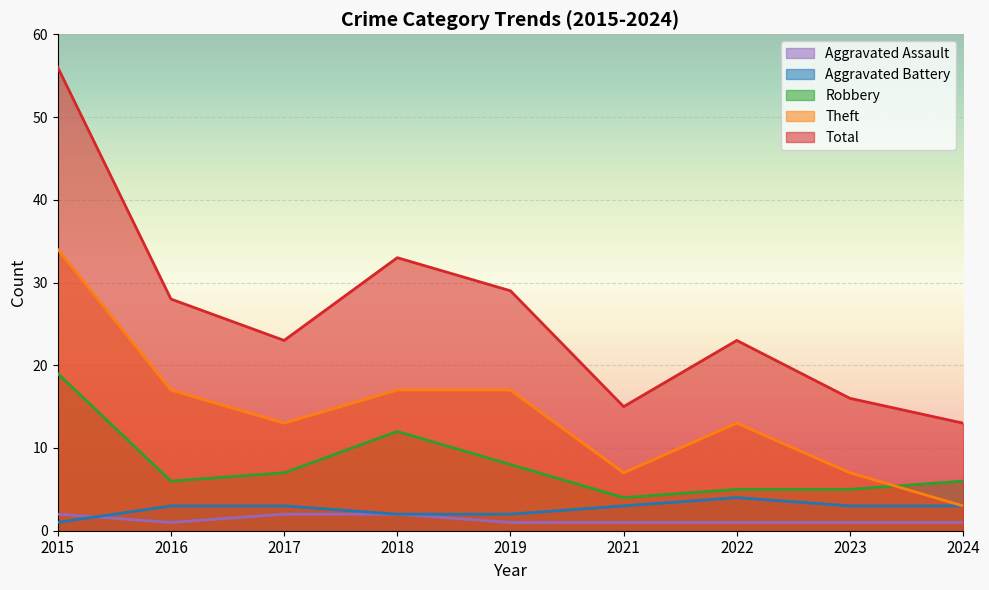

How many intersections are there between Aggravated Assault and Aggravated Battery?

1